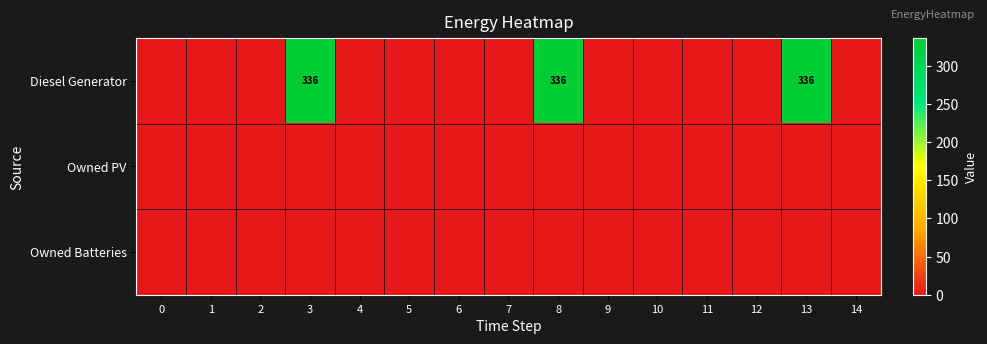

Is the value of row_0 at 2 greater than the value of row_2 at 4?

No